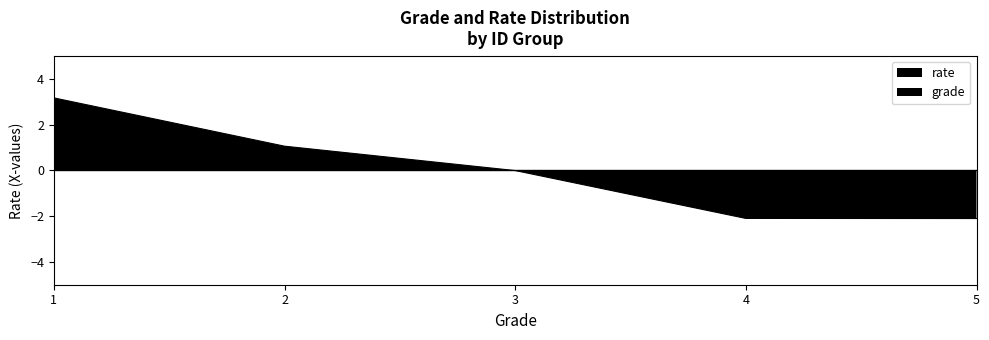

Reading left to right, extract all data points from this chart.

3.2	1.1	-0.0	-2.1	-2.1